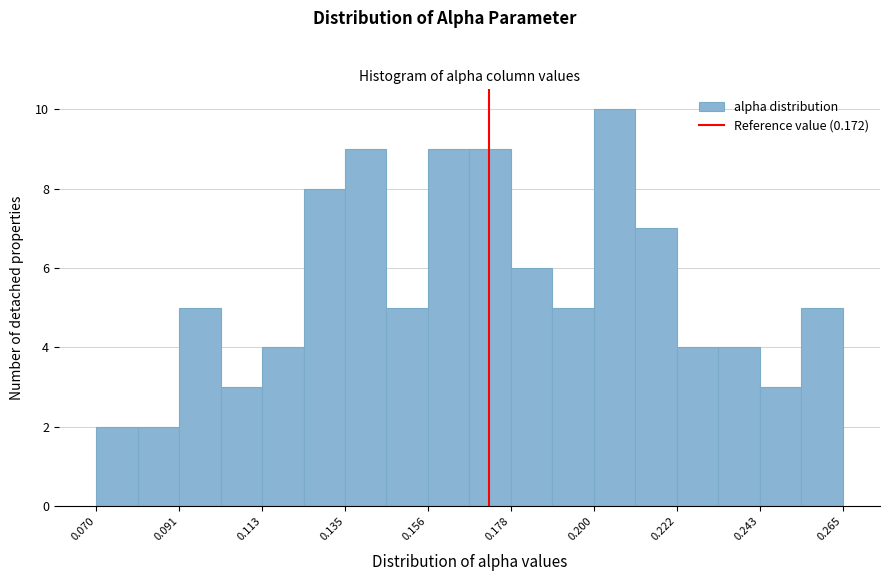

Read against the x-axis, roughly where is the centre of the tallest bar?

0.205